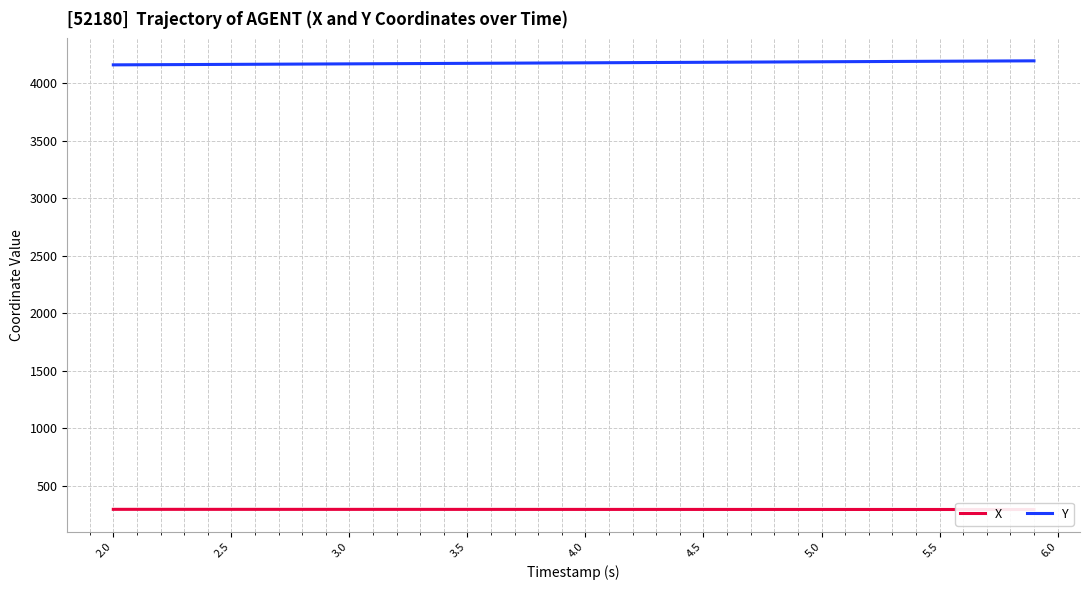

At how many categories does at least one series exceed 3542?

40